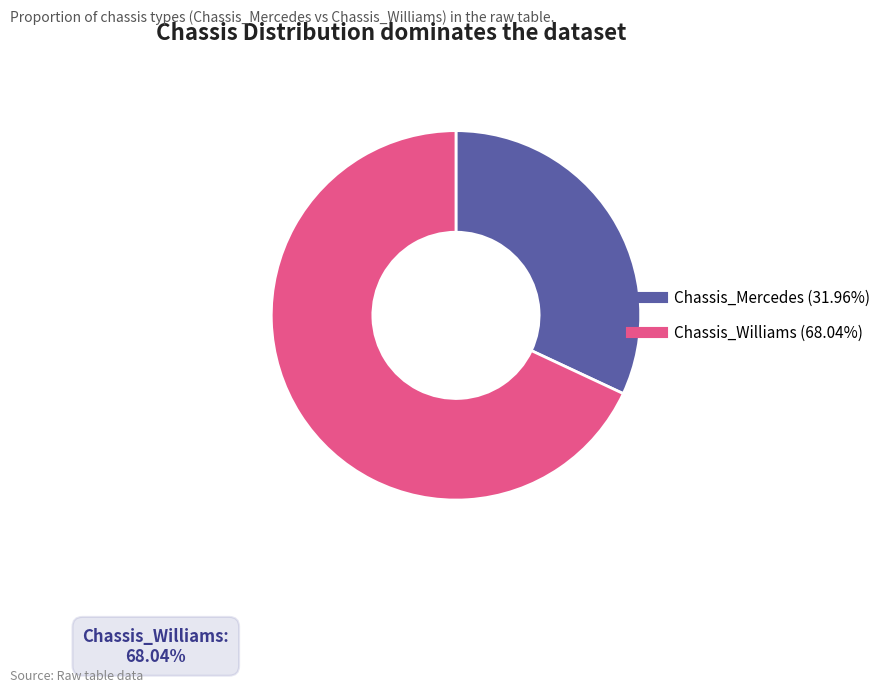

Which slice is the smallest?

Chassis_Mercedes